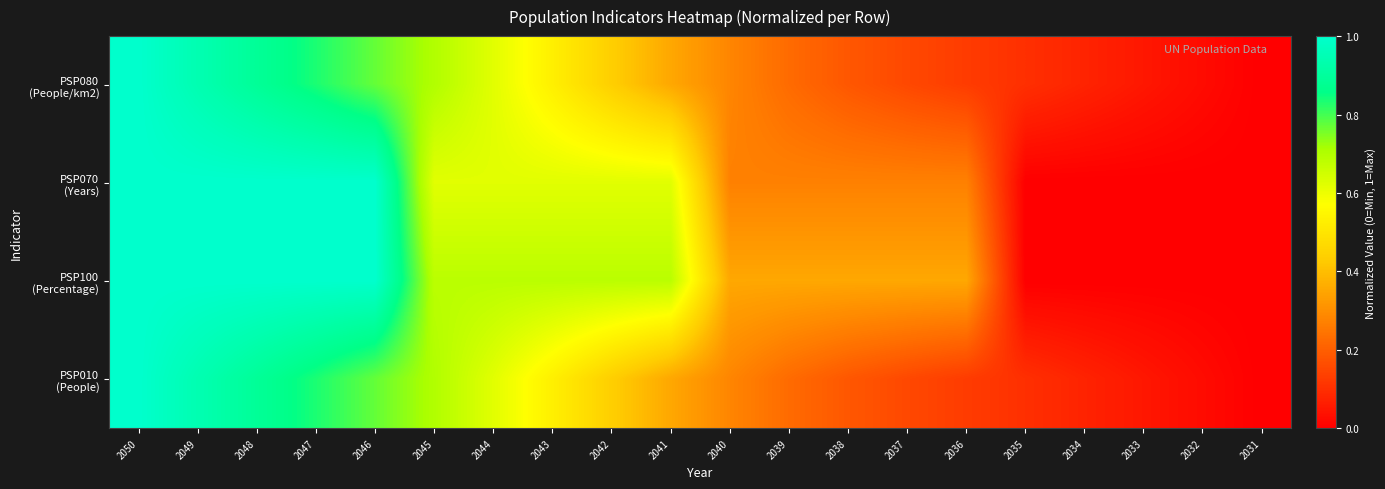

Which series has the largest range (max minus min)?

PSP080 (People/km2)